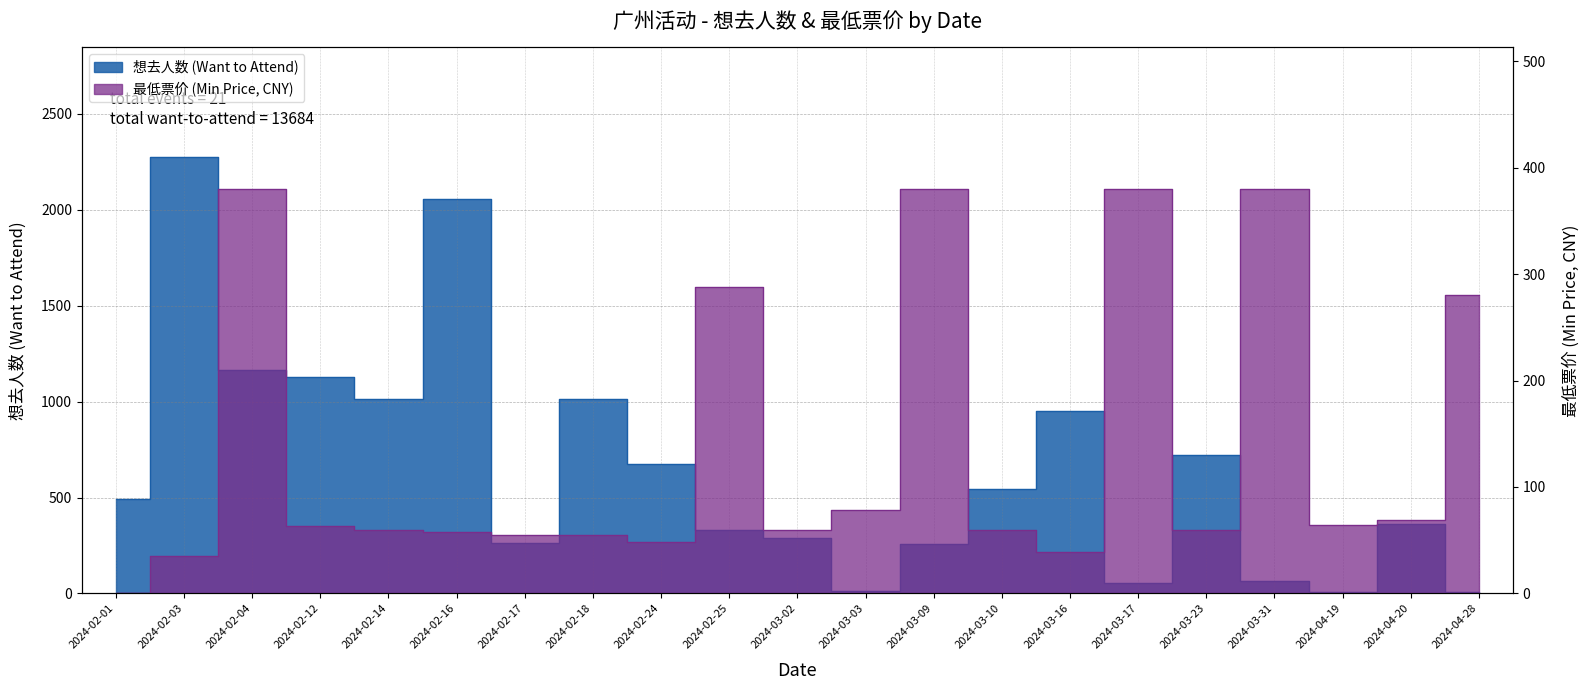

Reading right to left, what are all the values shown in this chart?

想去人数 (Want to Attend): 2024-04-28=6	2024-04-20=360	2024-04-19=10	2024-03-31=64	2024-03-23=723	2024-03-17=56	2024-03-16=950	2024-03-10=543	2024-03-09=260	2024-03-03=13	2024-03-02=287	2024-02-25=330	2024-02-24=673	2024-02-18=1011	2024-02-17=263	2024-02-16=2057	2024-02-14=1011	2024-02-12=1130	2024-02-04=1166	2024-02-03=2277	2024-02-01=494
最低票价 (Min Price): 2024-04-28=280	2024-04-20=69	2024-04-19=64	2024-03-31=380	2024-03-23=60	2024-03-17=380	2024-03-16=39	2024-03-10=60	2024-03-09=380	2024-03-03=78	2024-03-02=60	2024-02-25=288	2024-02-24=48	2024-02-18=55	2024-02-17=55	2024-02-16=58	2024-02-14=60	2024-02-12=63	2024-02-04=380	2024-02-03=35	2024-02-01=0